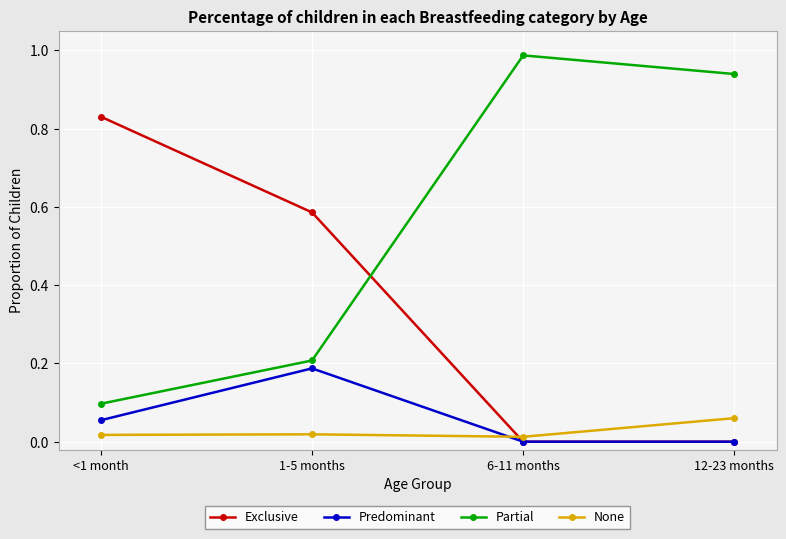

At which label does Partial reach its peak?

6-11 months